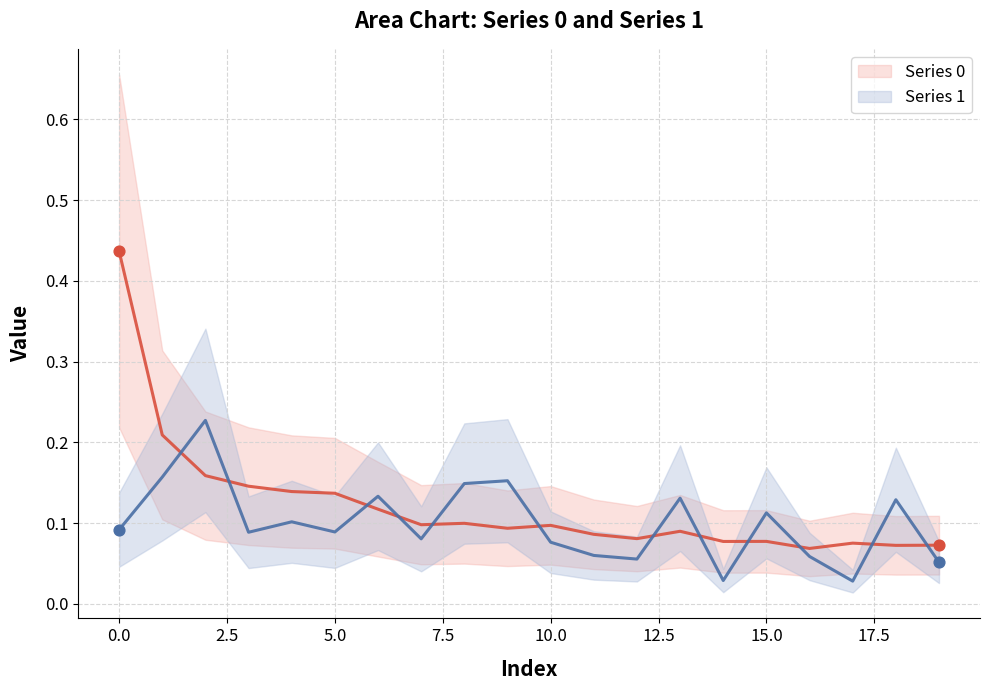

Which series reaches the minimum Y coordinate?

Series 1